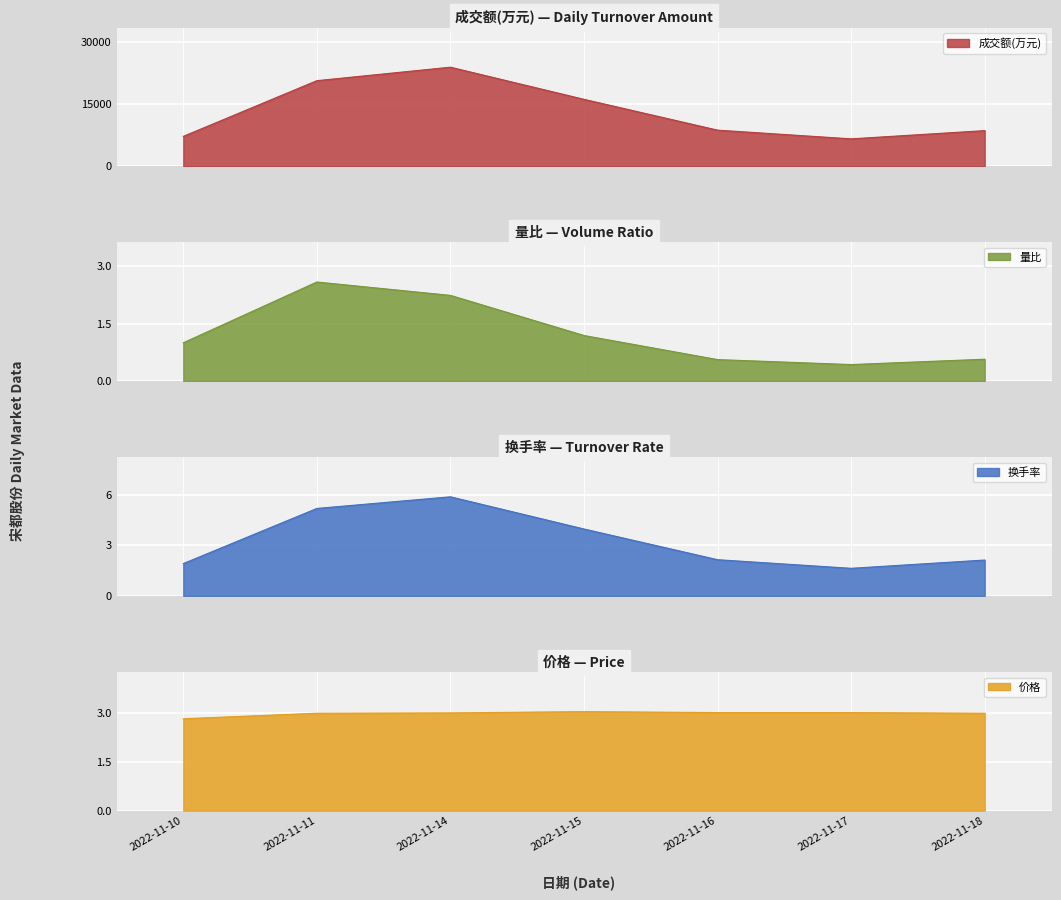

At which category is the sum across all series the highest?

2022-11-14